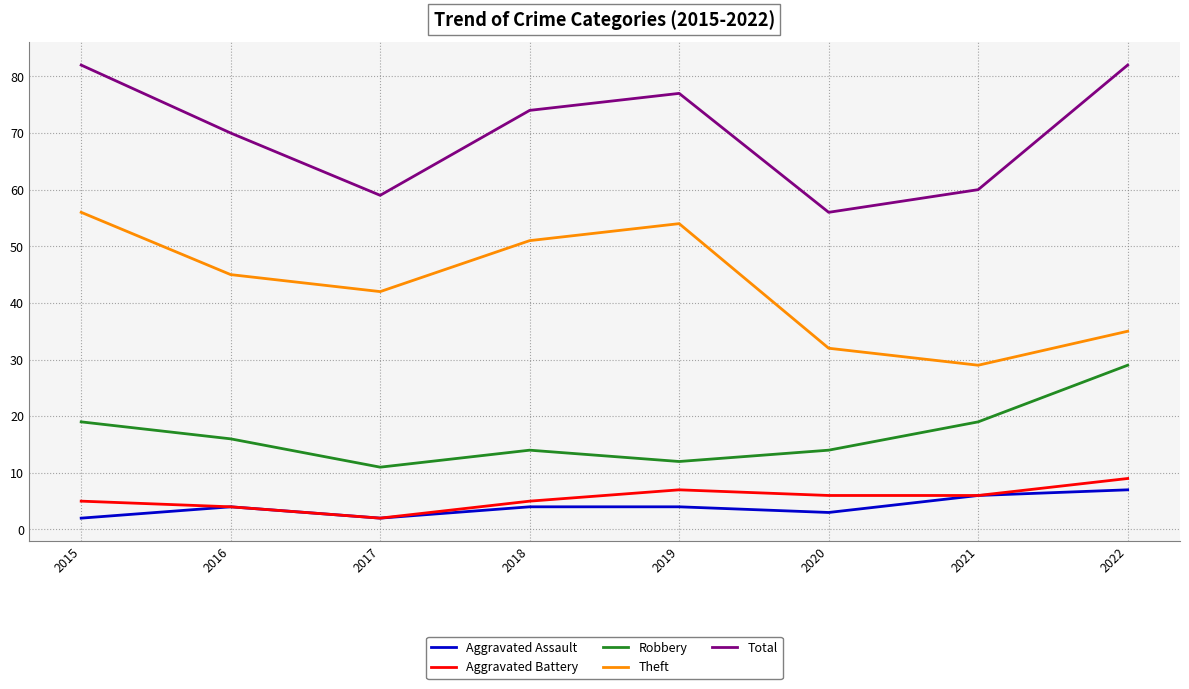

What is the difference between the Aggravated Assault values at 2015 and 2018?

2